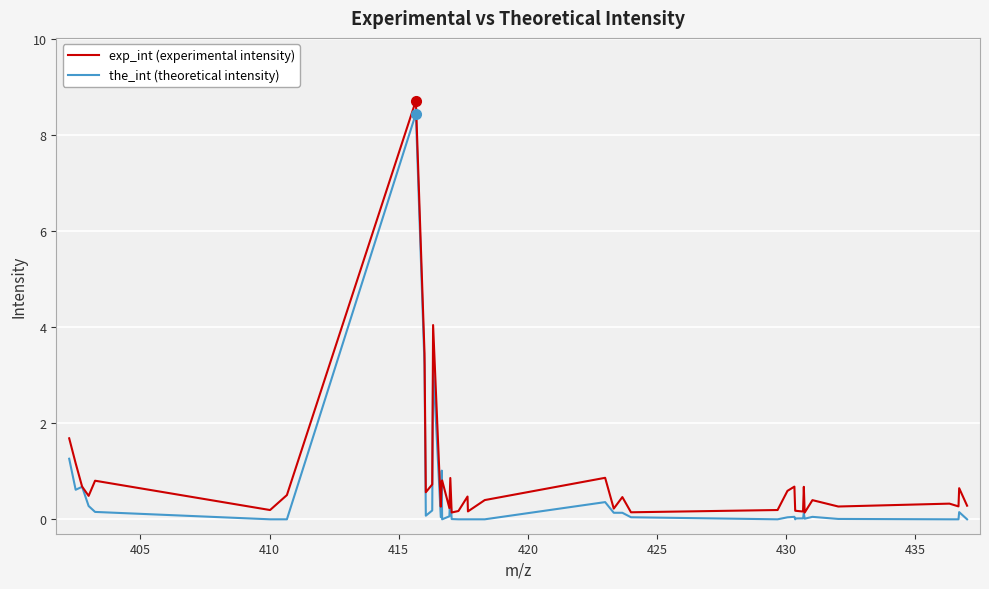

Which series has the widest spread of values?

exp_int (experimental intensity)